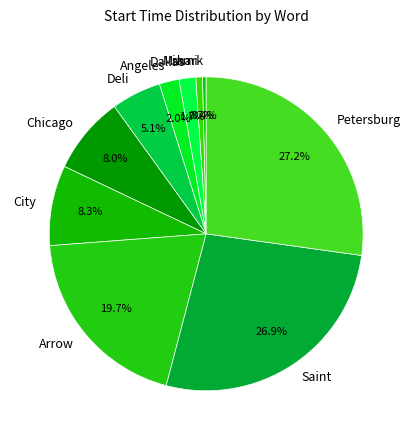

Combined, what portion of the pie is Dallas and City?

10.0%